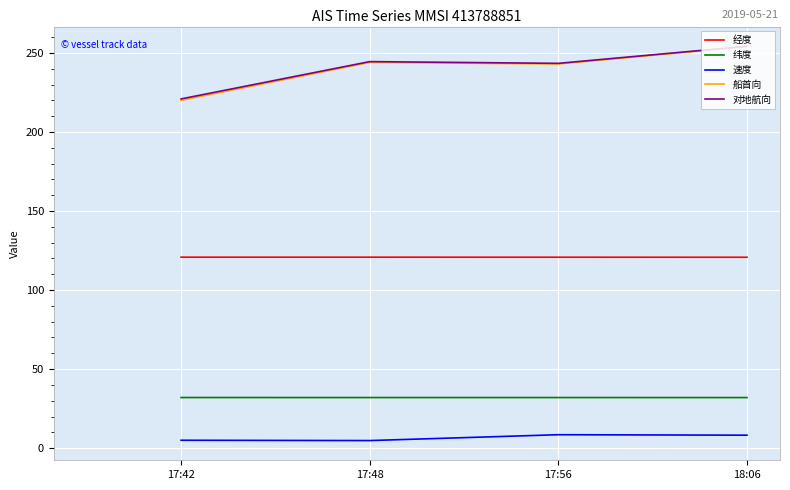

Which label corresponds to the largest value in the chart?

18:06